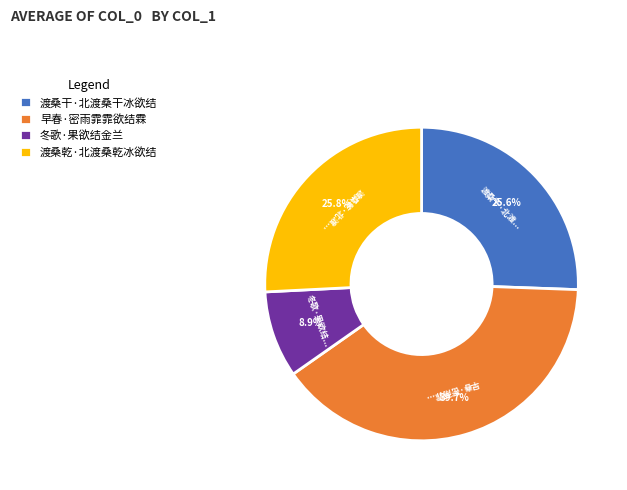

Count the number of slices in the pie.

4